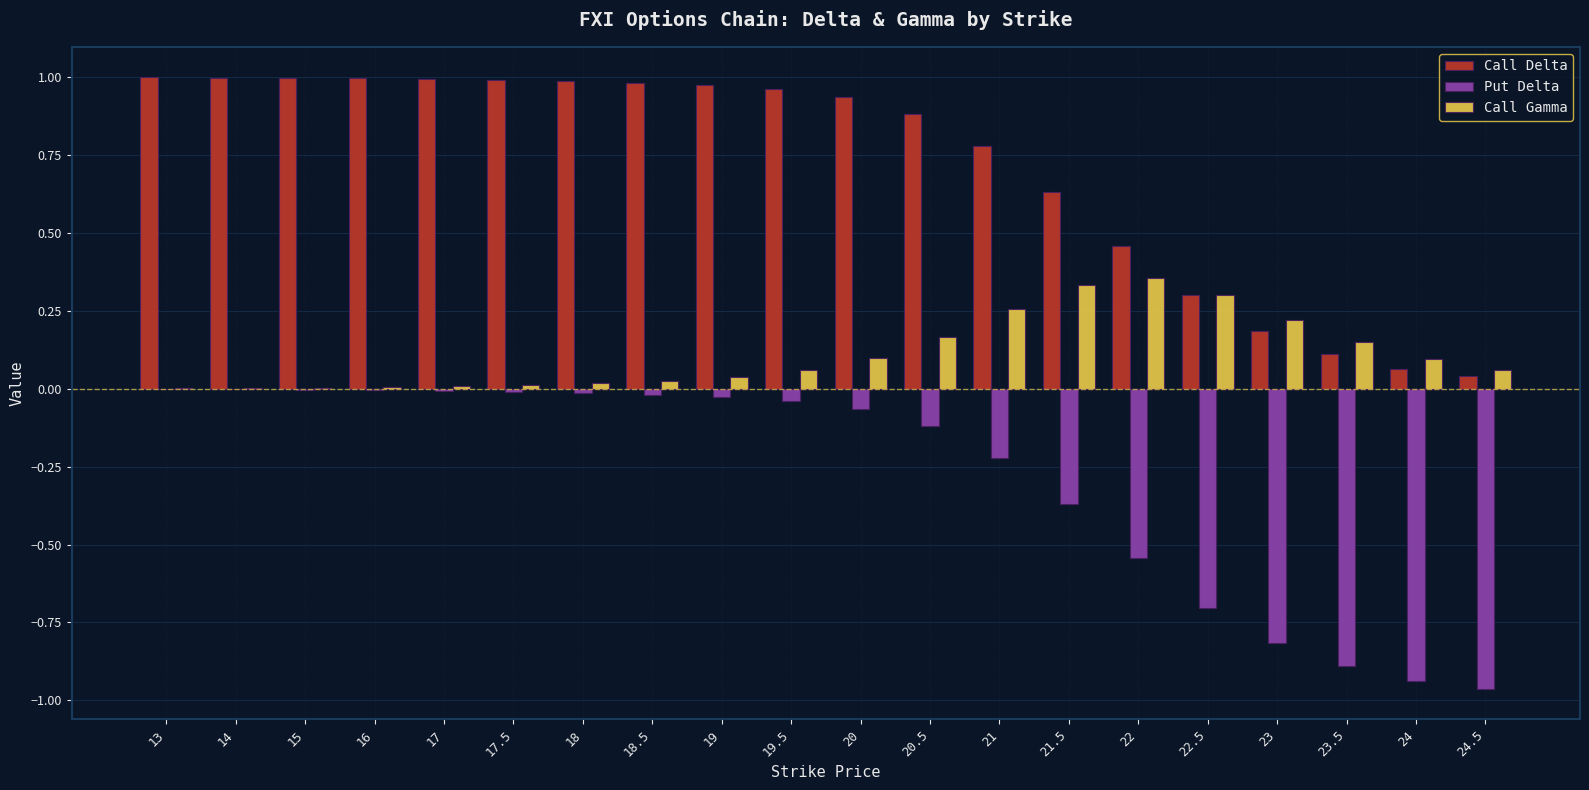

The Put Delta series shows -0.0 at 17. True or false?

True